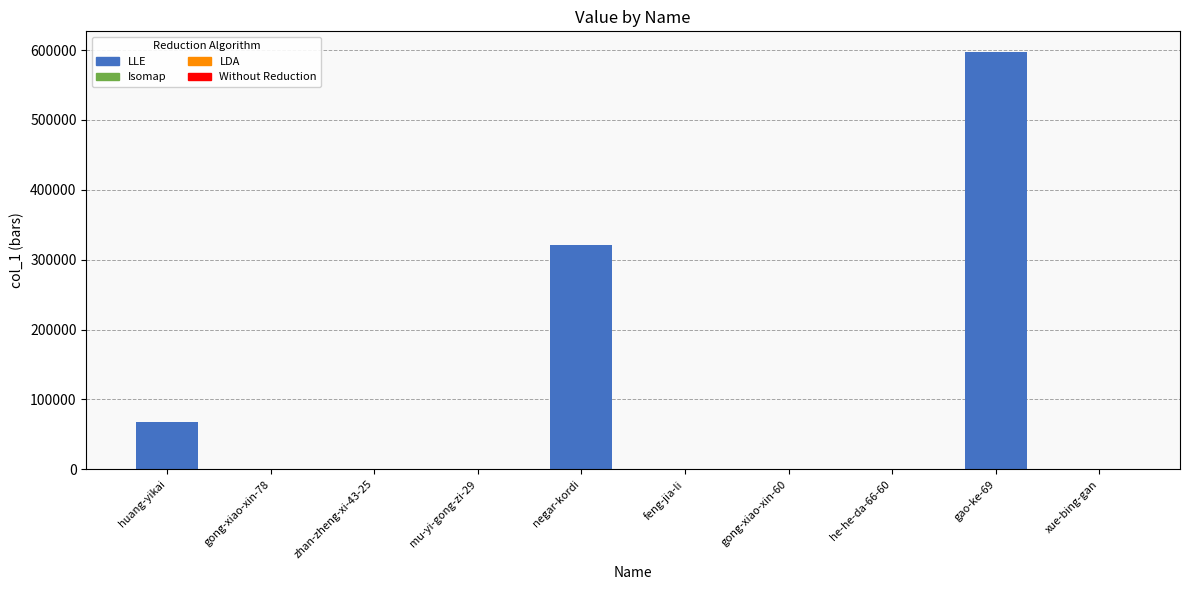

What is the average value?

98734